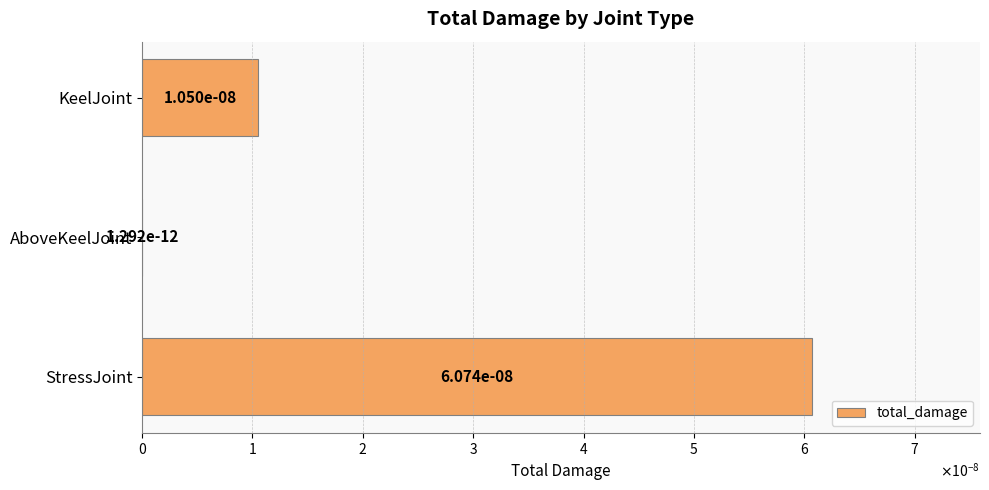

Does the chart contain stacked bars?

No